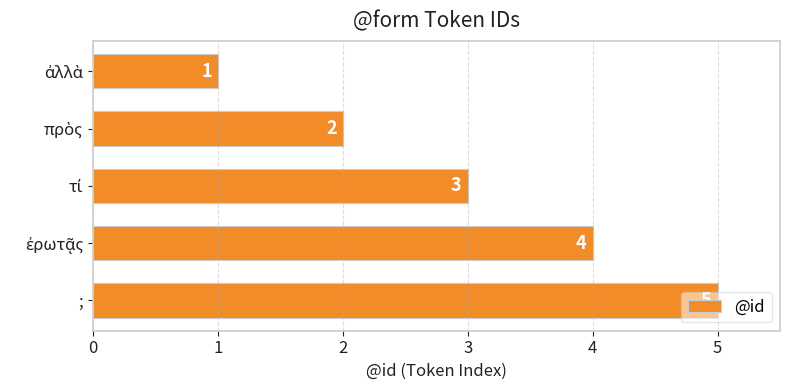

Count the values in the range 2 to 4.

3